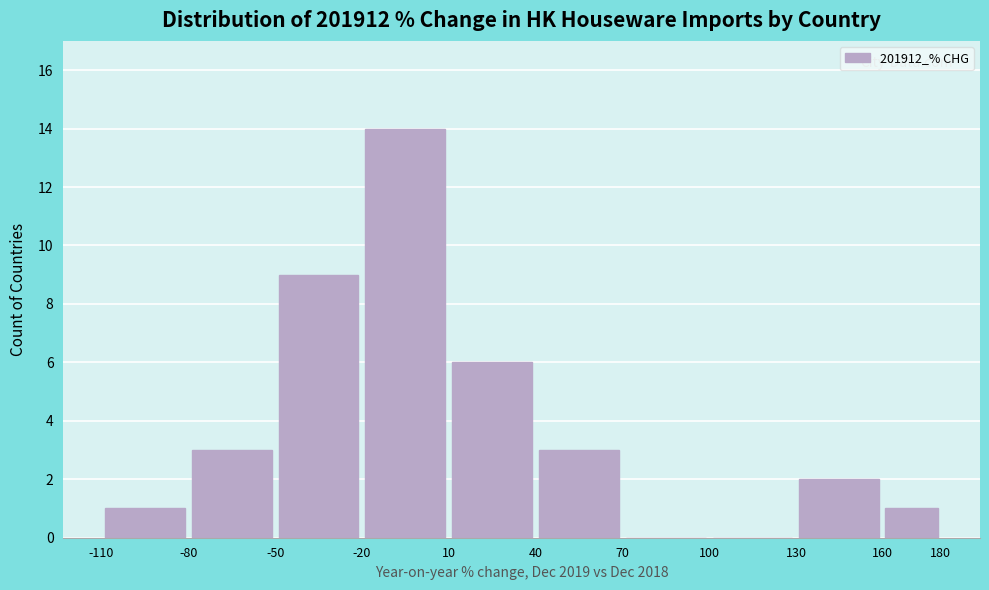

Reading left to right, transcribe this chart: for each bar, give the range it covers on the x-axis and its height. The values are not printed on the chart, so give them approximately, as read against the axis.

-110 to -80: 1
-80 to -50: 3
-50 to -20: 9
-20 to 10: 14
10 to 40: 6
40 to 70: 3
70 to 100: 0
100 to 130: 0
130 to 160: 2
160 to 180: 1